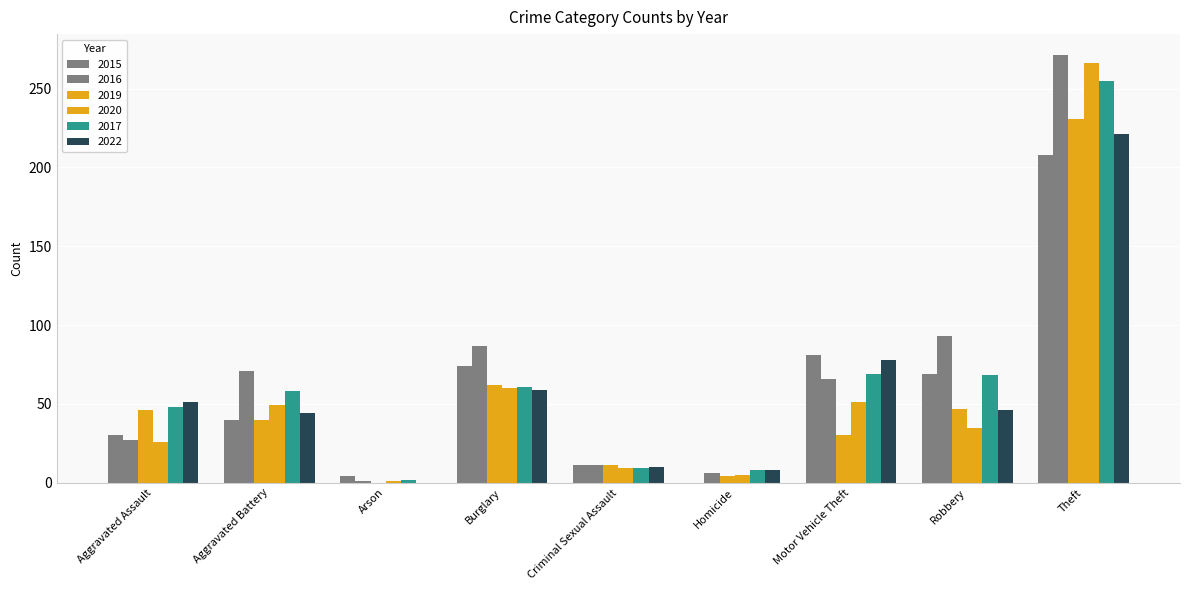

Rank the categories by 2019 value from highest to lowest.

Theft, Burglary, Robbery, Aggravated Assault, Aggravated Battery, Motor Vehicle Theft, Criminal Sexual Assault, Homicide, Arson